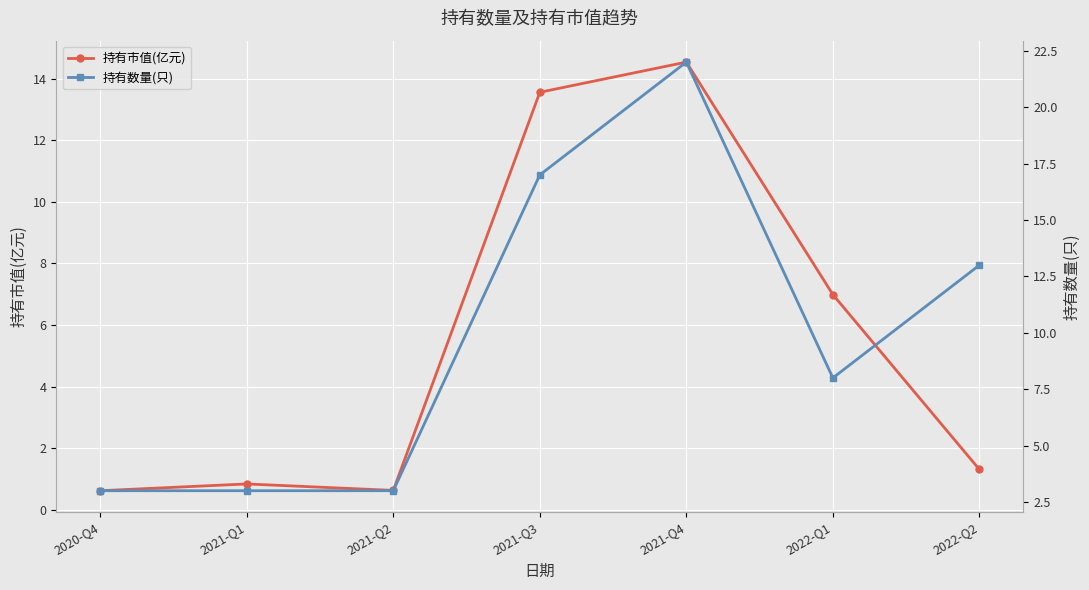

Rank the categories by 持有数量(只) value from lowest to highest.

2020-Q4, 2021-Q1, 2021-Q2, 2022-Q1, 2022-Q2, 2021-Q3, 2021-Q4